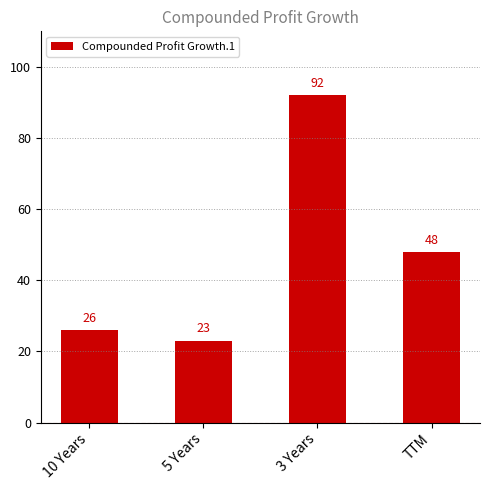

Rank the categories by value from lowest to highest.

5 Years, 10 Years, TTM, 3 Years